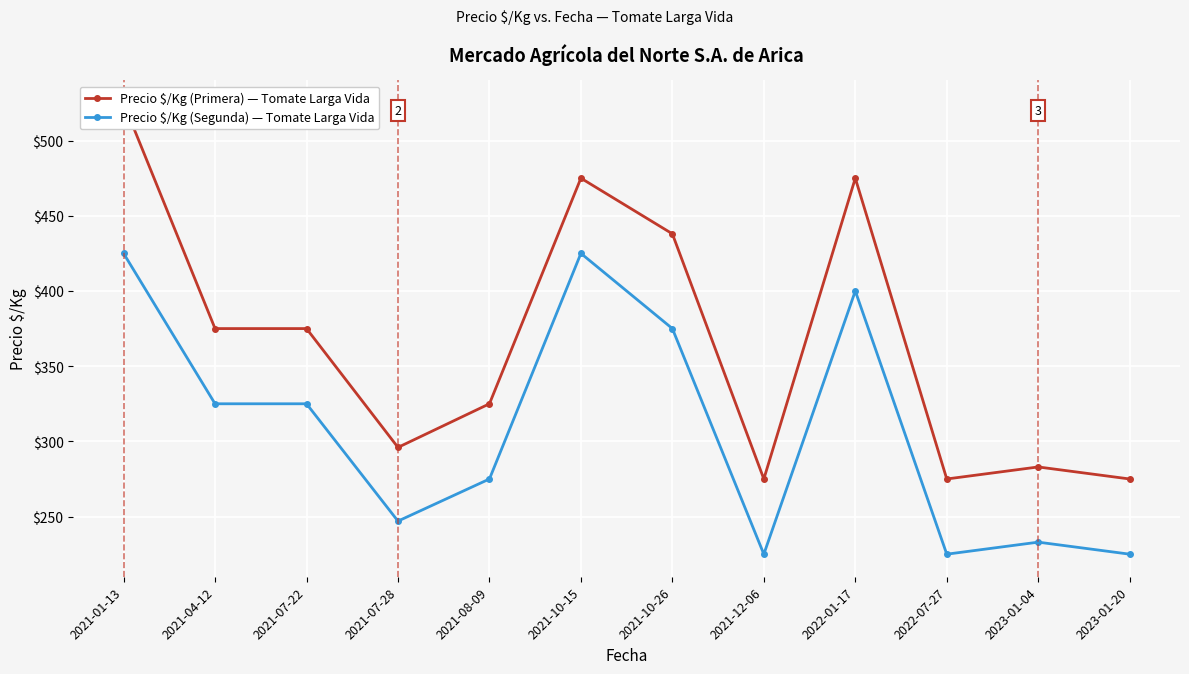

Which series has the widest spread of values?

Precio $/Kg (Primera) — Tomate Larga Vida